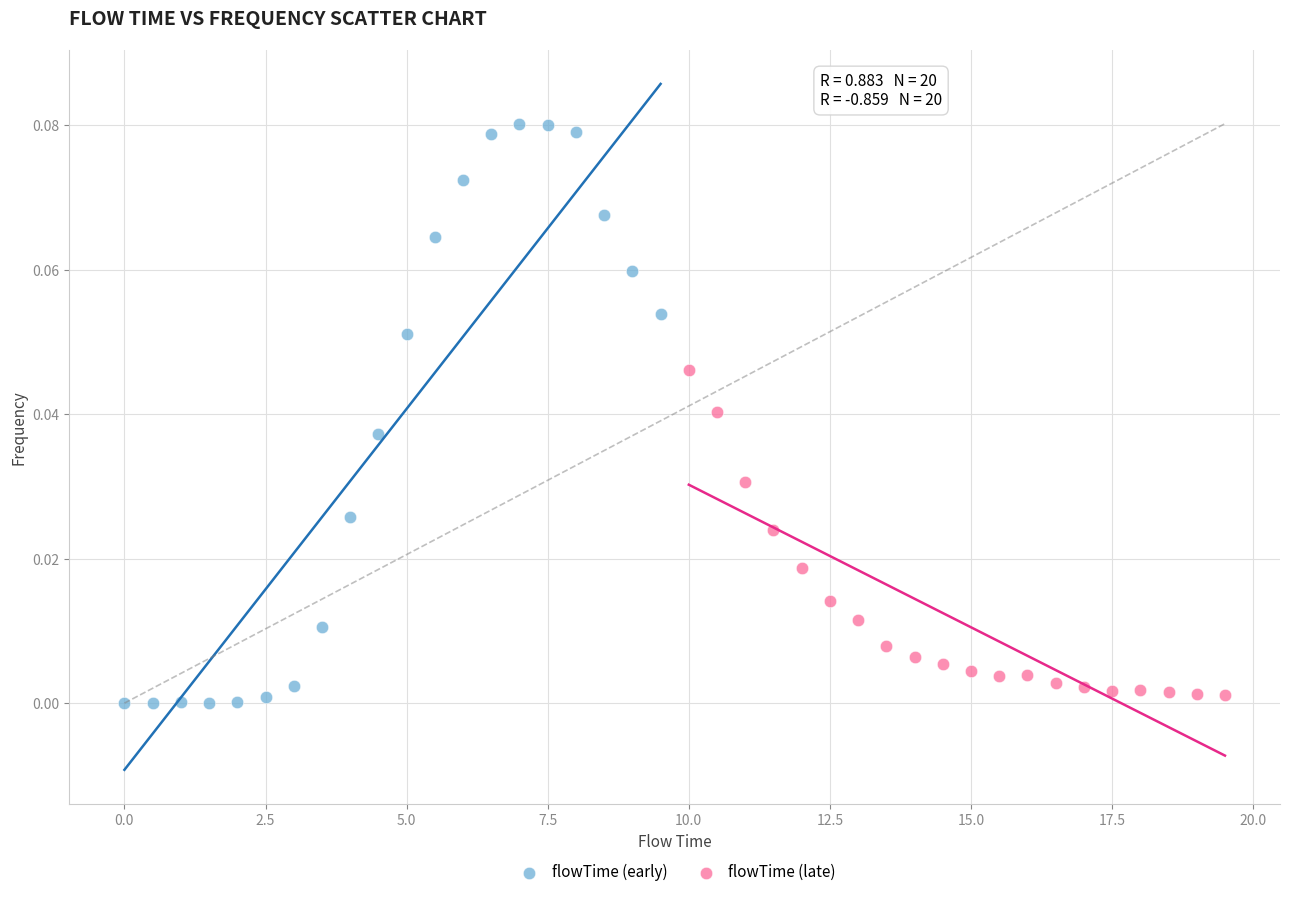

Which series reaches the maximum Y coordinate?

flowTime (early)